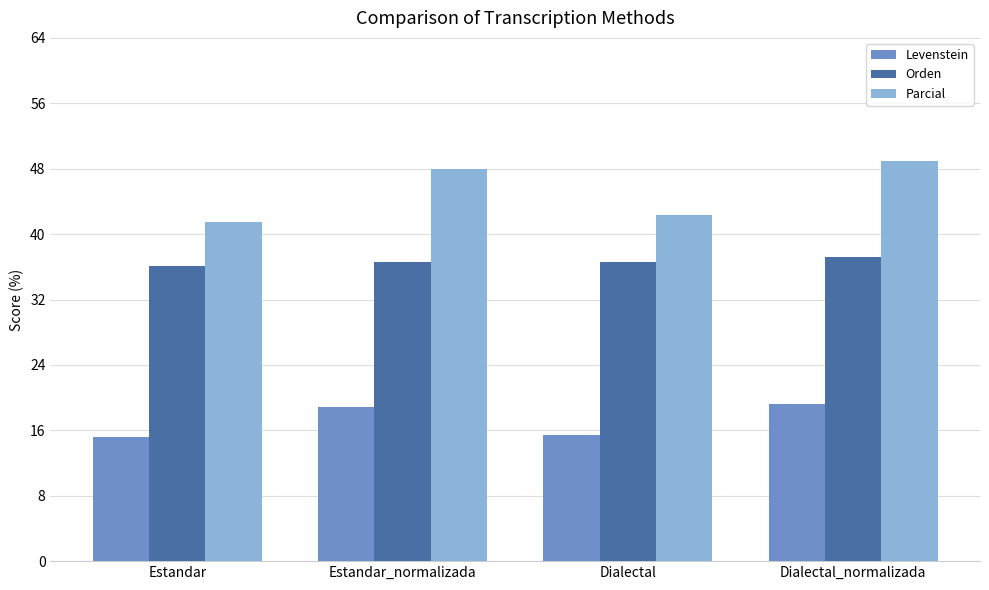

What is the label of the 2nd bar from the right?

Dialectal